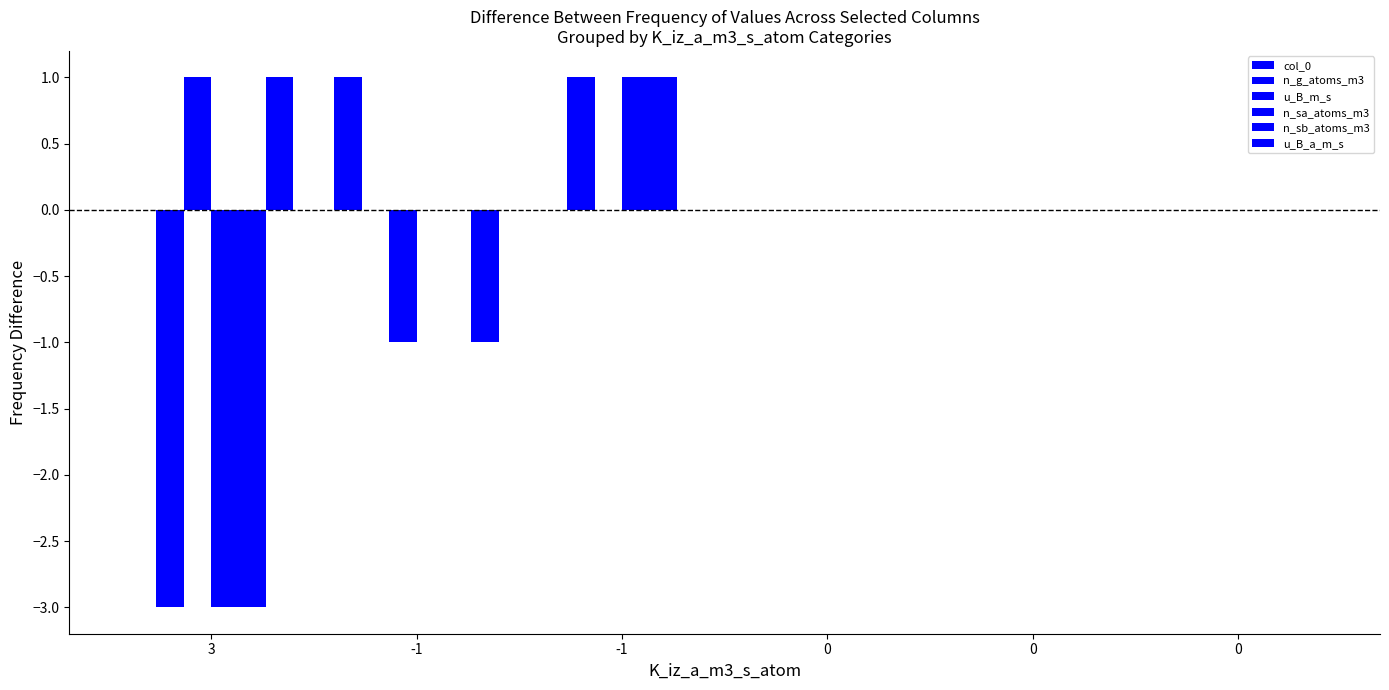

What is the spread (max minus min) of values at -1?

2